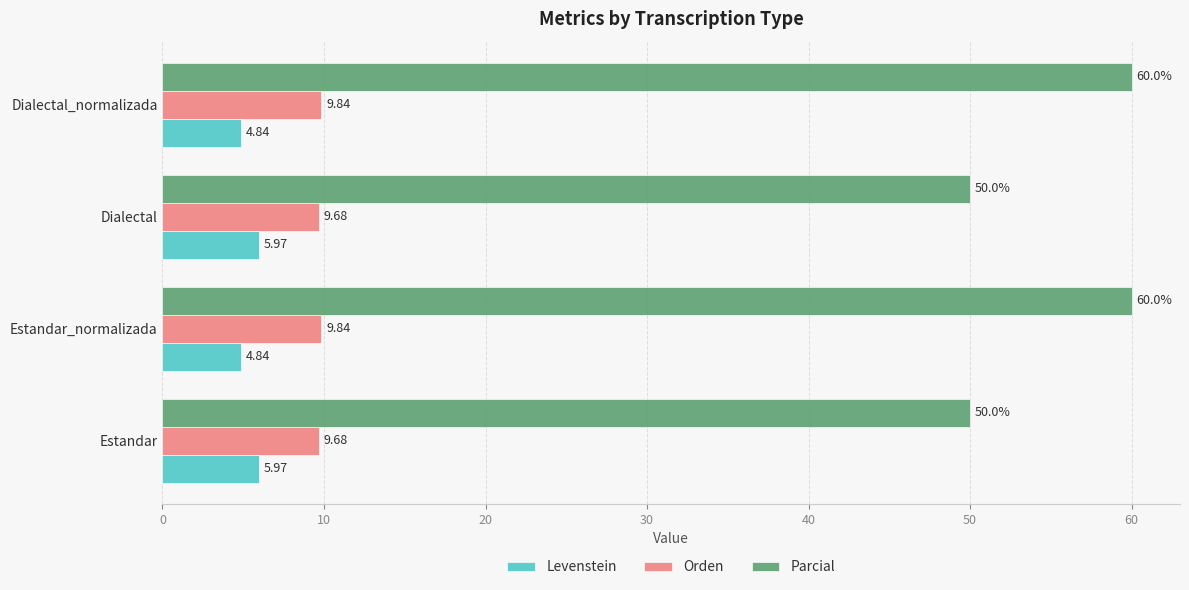

What is the difference between the Levenstein values at Estandar and Estandar_normalizada?

1.1